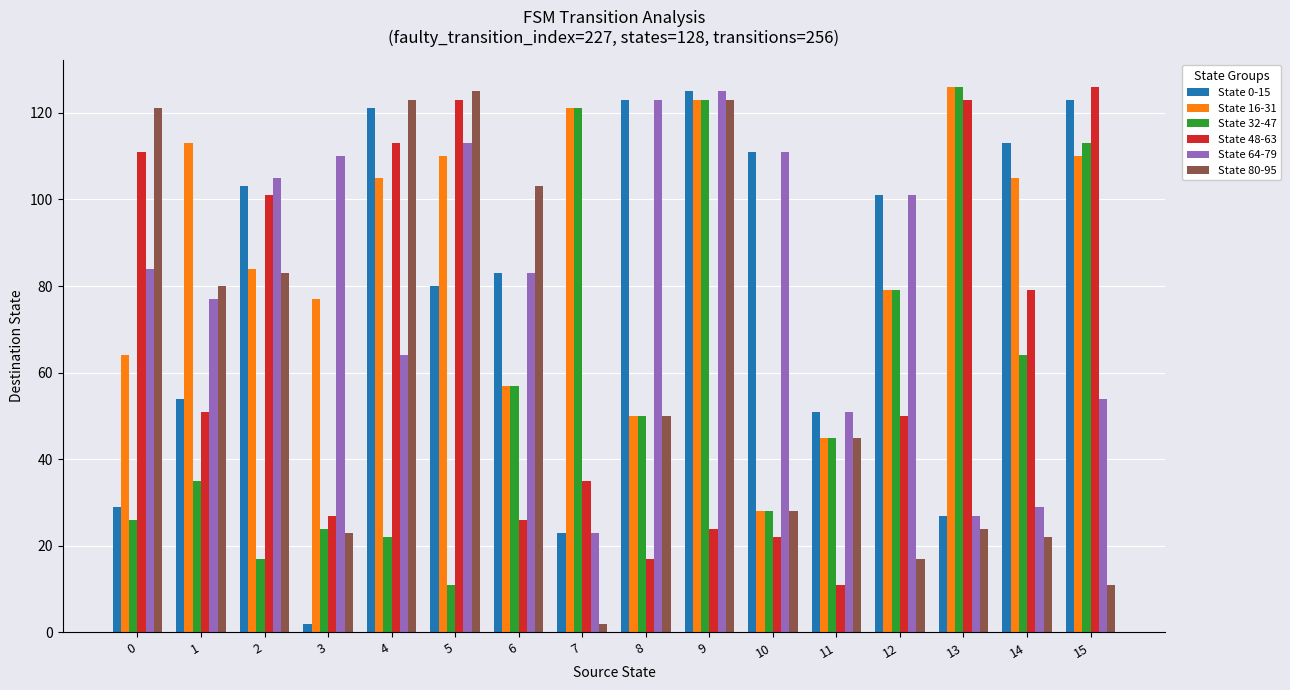

Does the chart contain stacked bars?

No